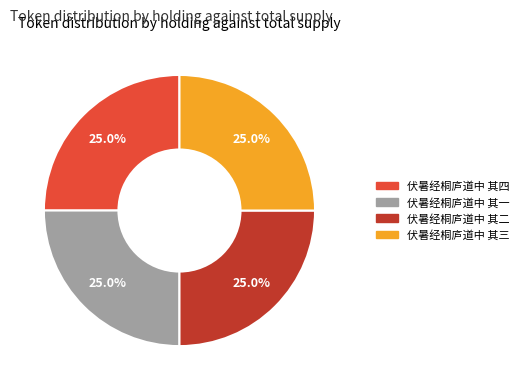

The 伏暑经桐庐道中 其一 slice represents 25% of the pie. True or false?

True